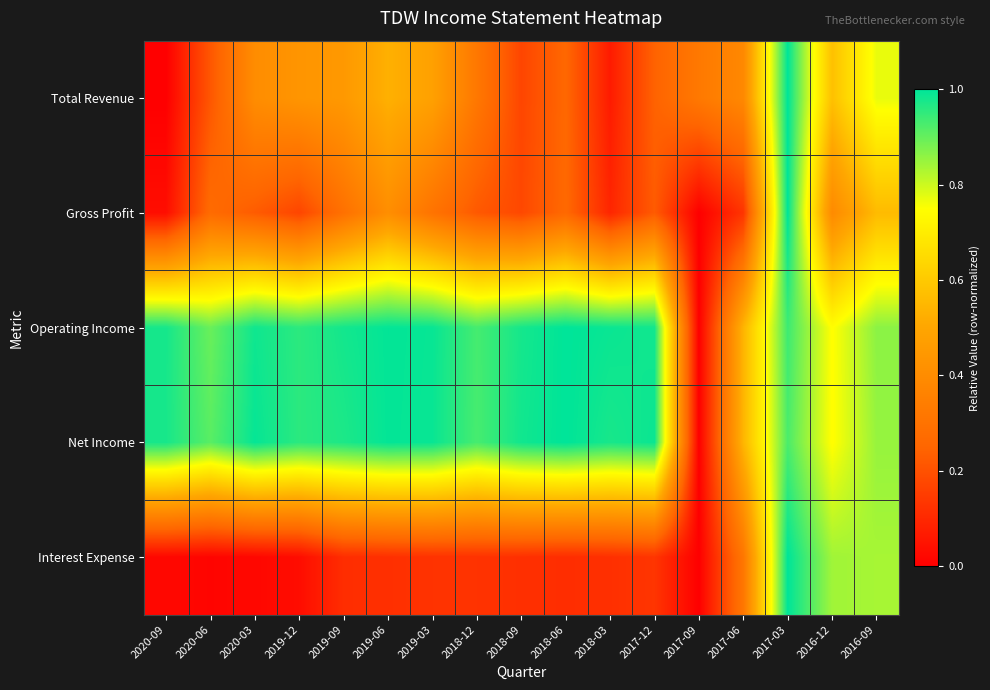

Reading left to right, extract all data points from this chart.

Total Revenue: 2020-09=0.0	2020-06=0.2	2020-03=0.4	2019-12=0.4	2019-09=0.4	2019-06=0.5	2019-03=0.5	2018-12=0.3	2018-09=0.2	2018-06=0.3	2018-03=0.1	2017-12=0.2	2017-09=0.3	2017-06=0.4	2017-03=1.0	2016-12=0.6	2016-09=0.8
Gross Profit: 2020-09=0.0	2020-06=0.3	2020-03=0.2	2019-12=0.2	2019-09=0.3	2019-06=0.4	2019-03=0.3	2018-12=0.2	2018-09=0.2	2018-06=0.3	2018-03=0.1	2017-12=0.2	2017-09=0.0	2017-06=0.1	2017-03=1.0	2016-12=0.4	2016-09=0.6
Operating Income: 2020-09=1.0	2020-06=0.9	2020-03=1.0	2019-12=1.0	2019-09=1.0	2019-06=1.0	2019-03=1.0	2018-12=0.9	2018-09=1.0	2018-06=1.0	2018-03=1.0	2017-12=1.0	2017-09=0.0	2017-06=0.5	2017-03=0.9	2016-12=0.7	2016-09=0.9
Net Income: 2020-09=1.0	2020-06=0.9	2020-03=1.0	2019-12=1.0	2019-09=1.0	2019-06=1.0	2019-03=1.0	2018-12=0.9	2018-09=1.0	2018-06=1.0	2018-03=1.0	2017-12=1.0	2017-09=0.0	2017-06=0.5	2017-03=0.9	2016-12=0.7	2016-09=0.9
Interest Expense: 2020-09=0.0	2020-06=0.0	2020-03=0.0	2019-12=0.0	2019-09=0.1	2019-06=0.1	2019-03=0.1	2018-12=0.1	2018-09=0.1	2018-06=0.1	2018-03=0.1	2017-12=0.1	2017-09=0.0	2017-06=0.3	2017-03=1.0	2016-12=0.8	2016-09=0.8